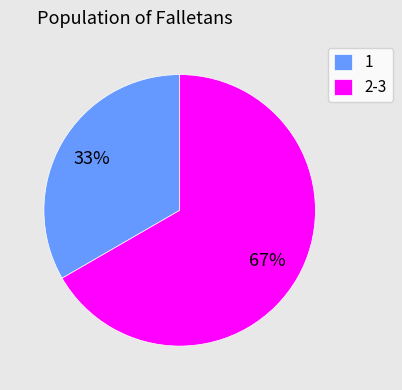

What percentage is the 1 slice, to the nearest percent?

33%